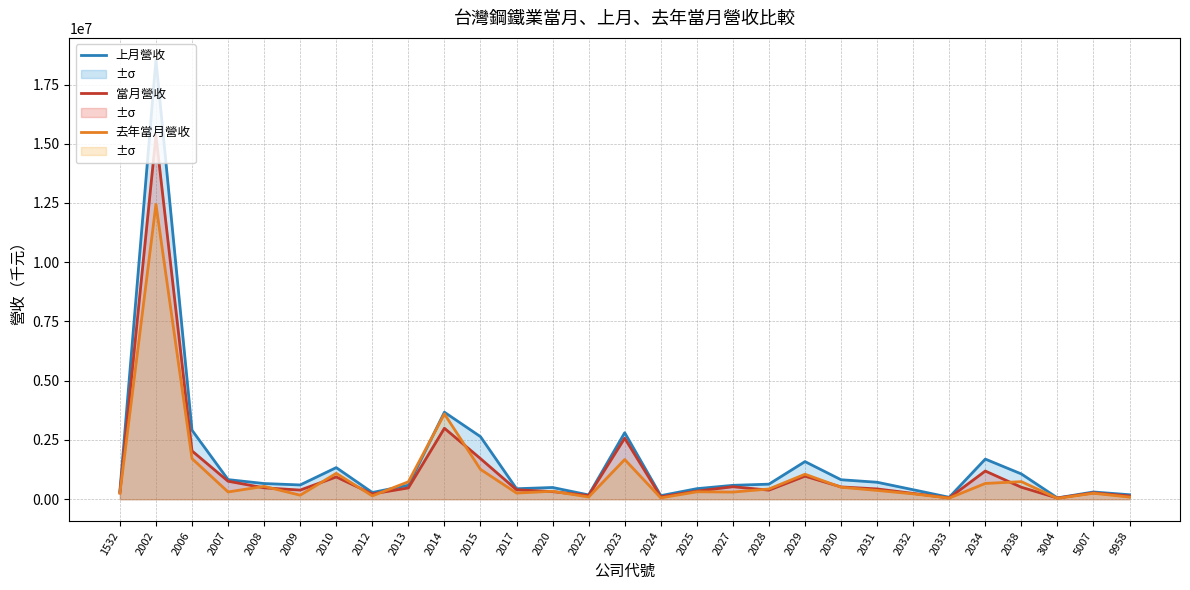

Reading left to right, extract all data points from this chart.

上月營收: 334992	18540248	2912884	827177	661370	602040	1334219	283664	590274	3672001	2640813	441722	494830	180456	2805782	150486	444796	585745	635500	1587445	821703	715850	400134	81010	1693074	1066947	55312	304899	188694
當月營收: 279108	15344569	2037847	759122	480753	385682	939296	222787	476434	2994651	1713754	397525	320600	155899	2574678	103280	341521	525972	382913	971970	518507	433836	245093	54515	1189201	505657	49886	268882	137273
去年當月營收: 249034	12445565	1714400	306755	542424	169431	1092211	141036	734102	3598132	1260348	260069	335556	93252	1674543	56189	314002	301951	431240	1053786	506212	370817	226460	47162	665289	741740	37227	250754	90380